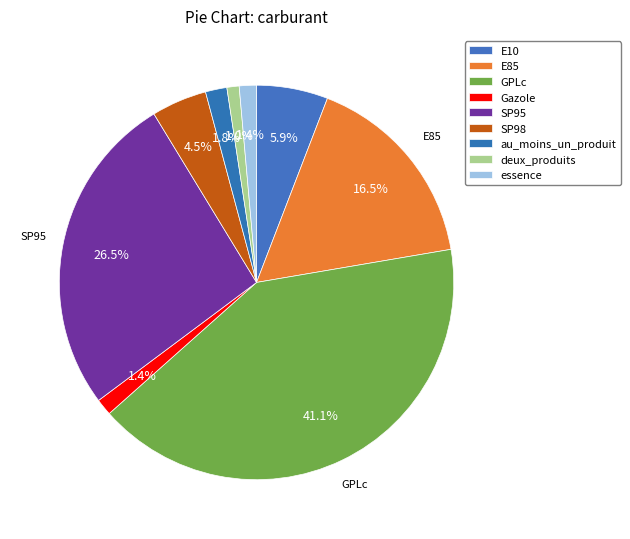

To the nearest percent, what portion does E10 represent?

6%